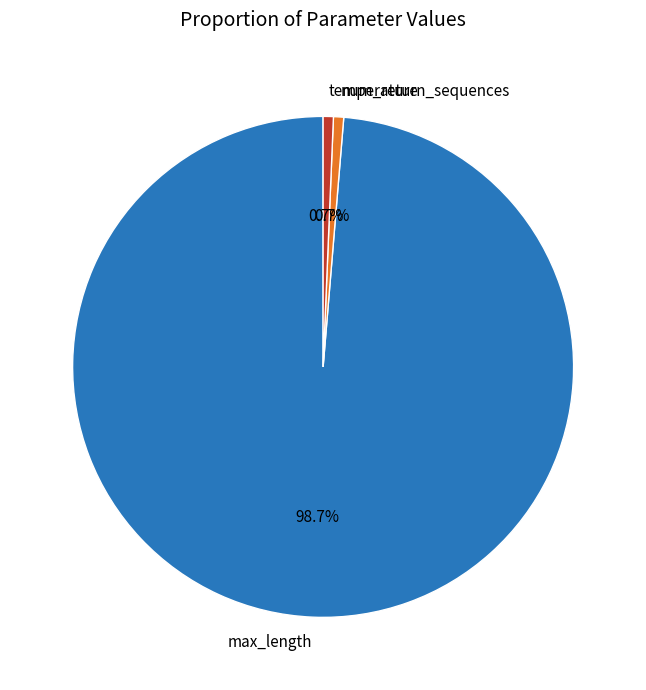

To the nearest percent, what is the difference between the largest and smallest slice percentages?

98%